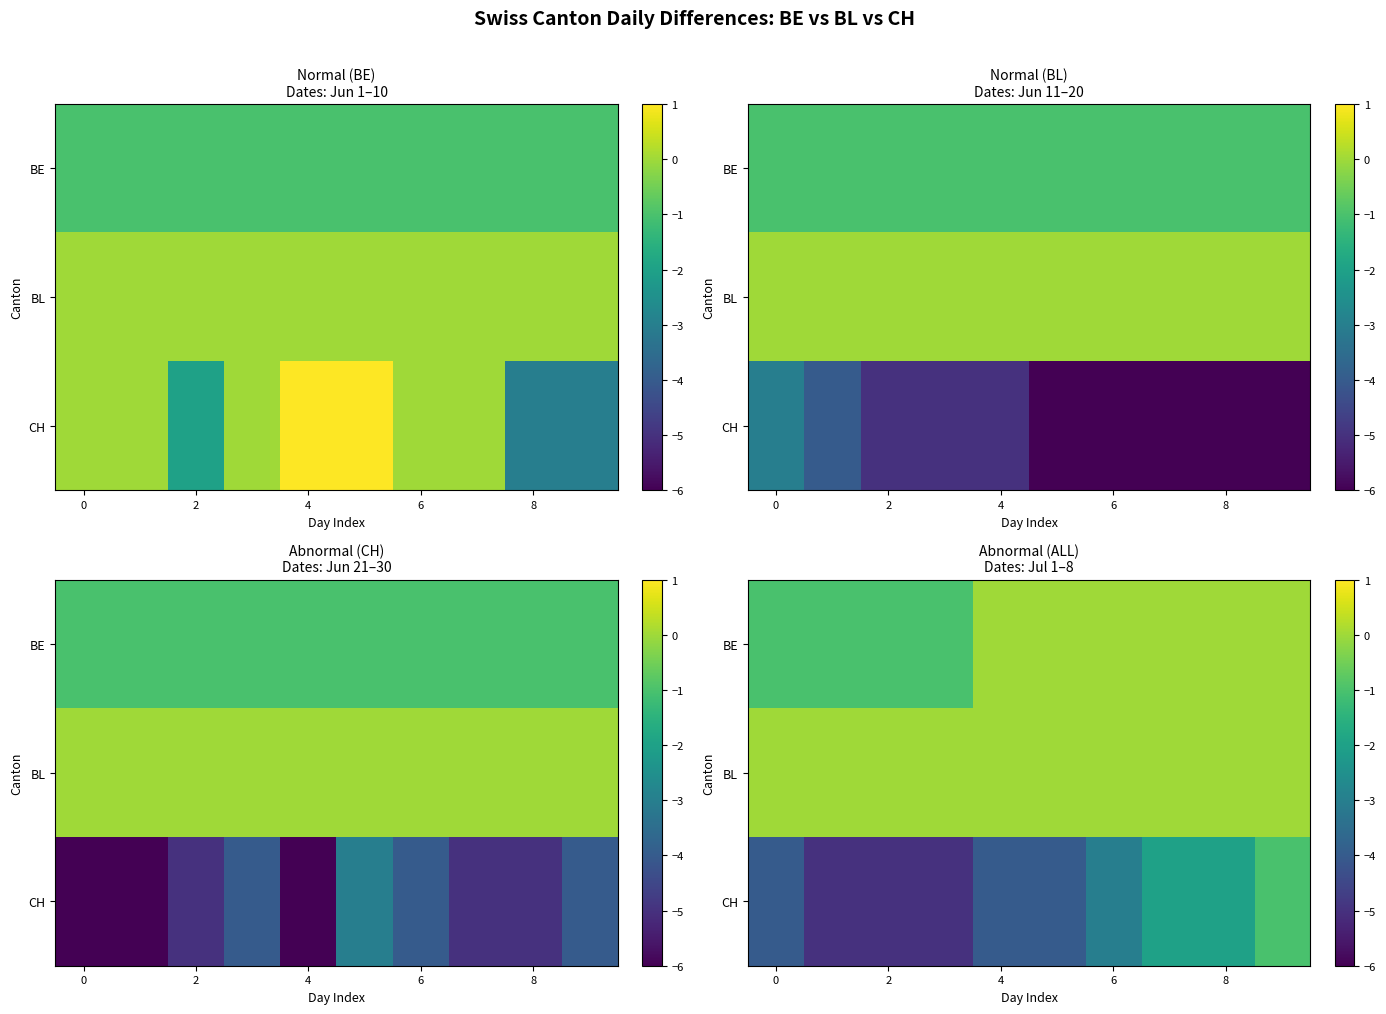

How many series are shown in this chart?

3